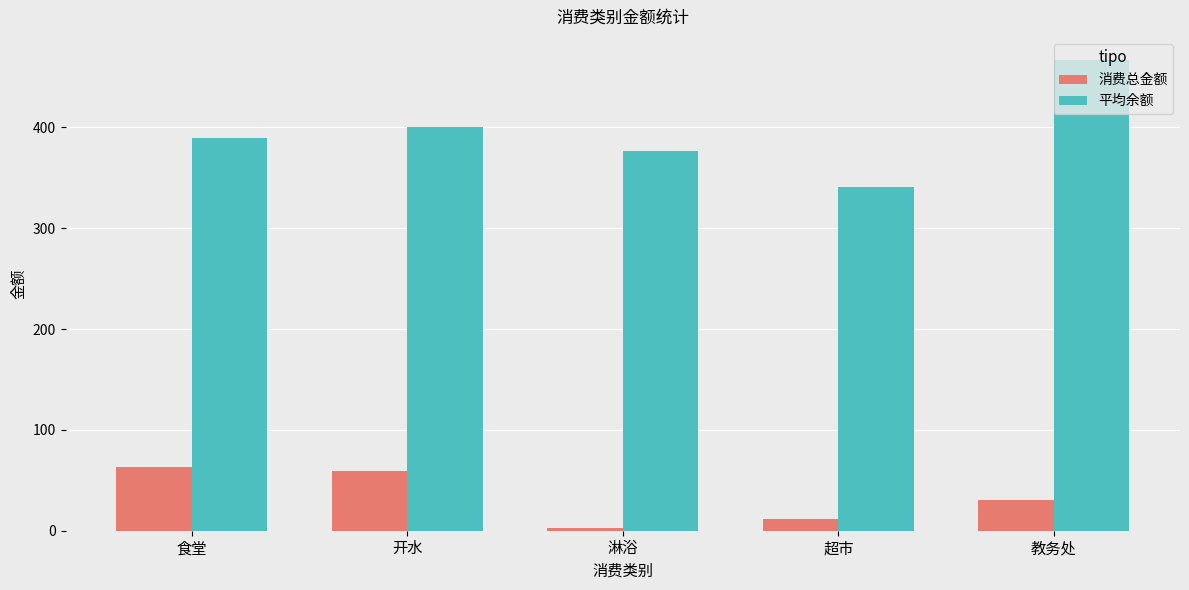

What is the label of the 2nd bar from the right?

超市